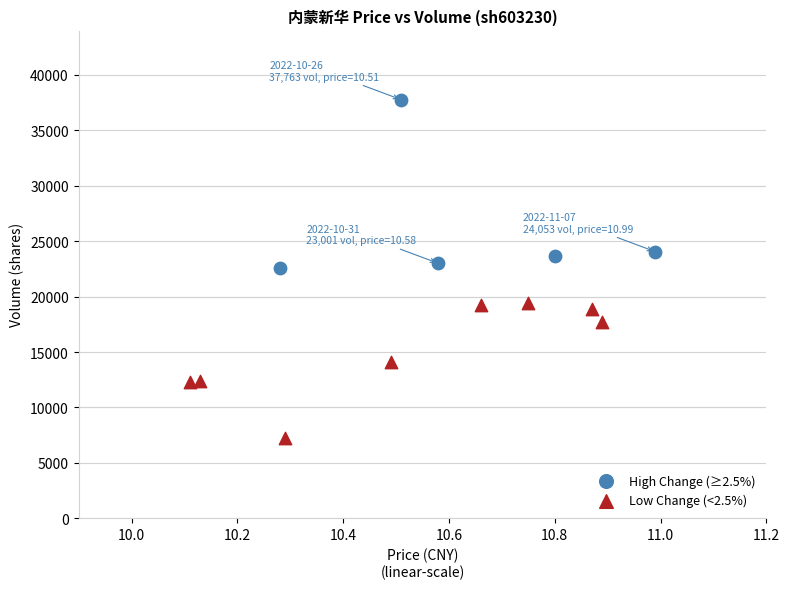

What are all the series names shown in the legend?

High Change (≥2.5%), Low Change (<2.5%)